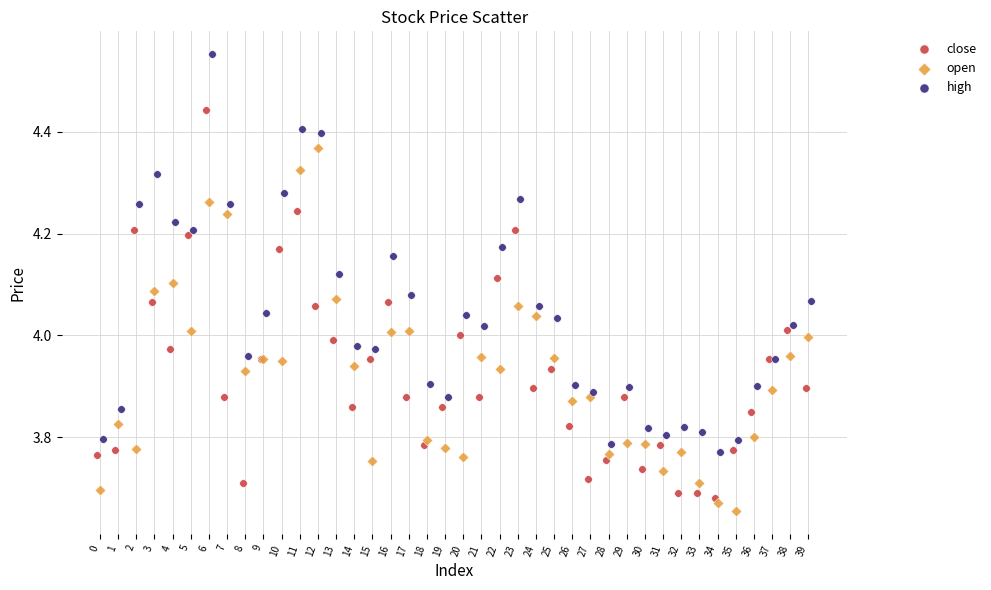

Which series contains the highest Y value?

high